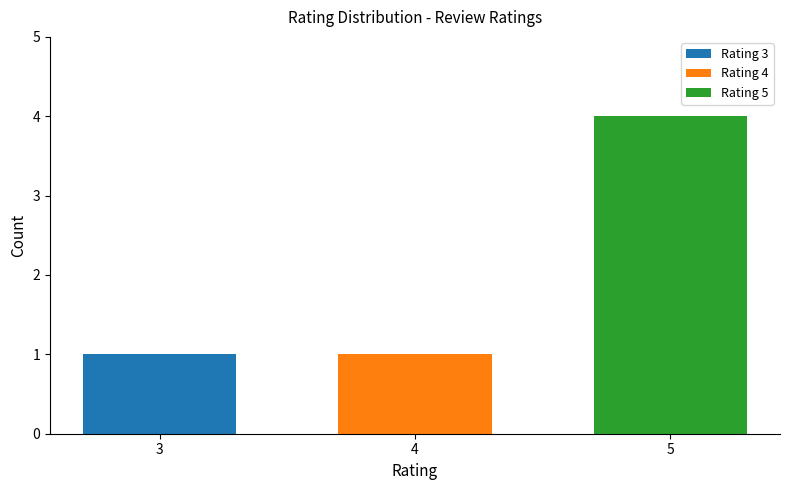

How many bars are there in total?

3